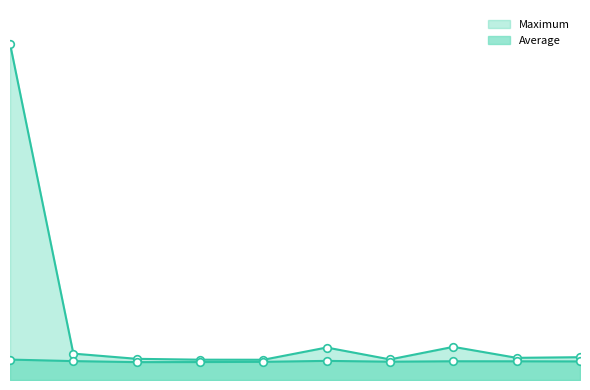

Which series reaches the minimum Y coordinate?

Average